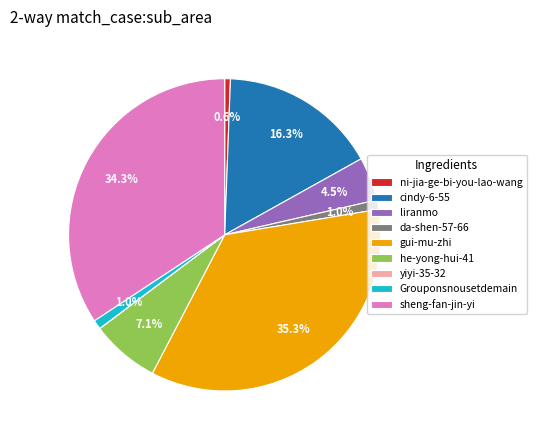

To the nearest percent, what is the combined percentage of he-yong-hui-41 and gui-mu-zhi?

42%